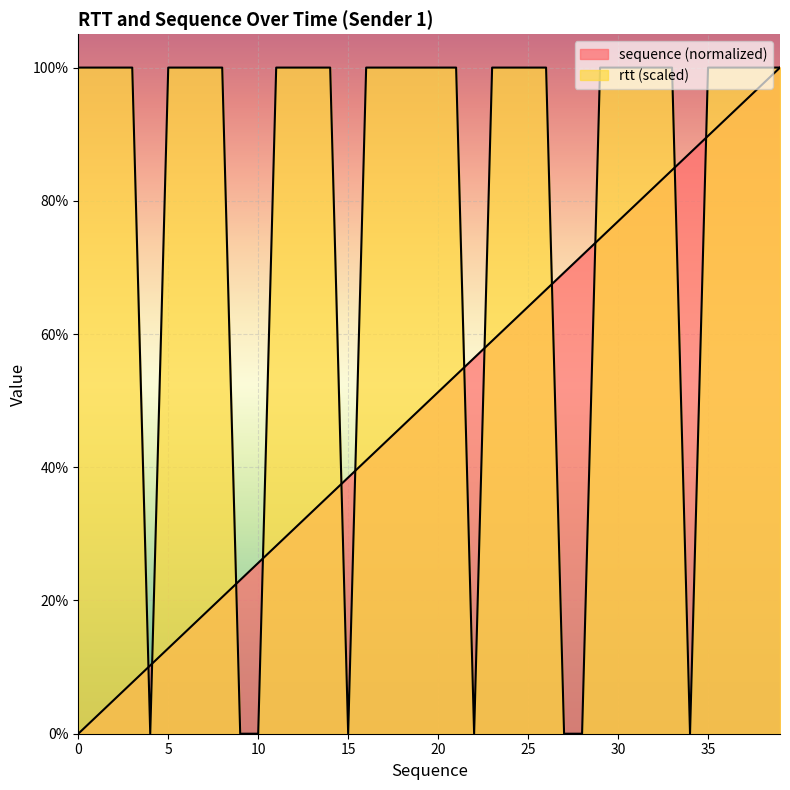

How many data points does each series have?

40